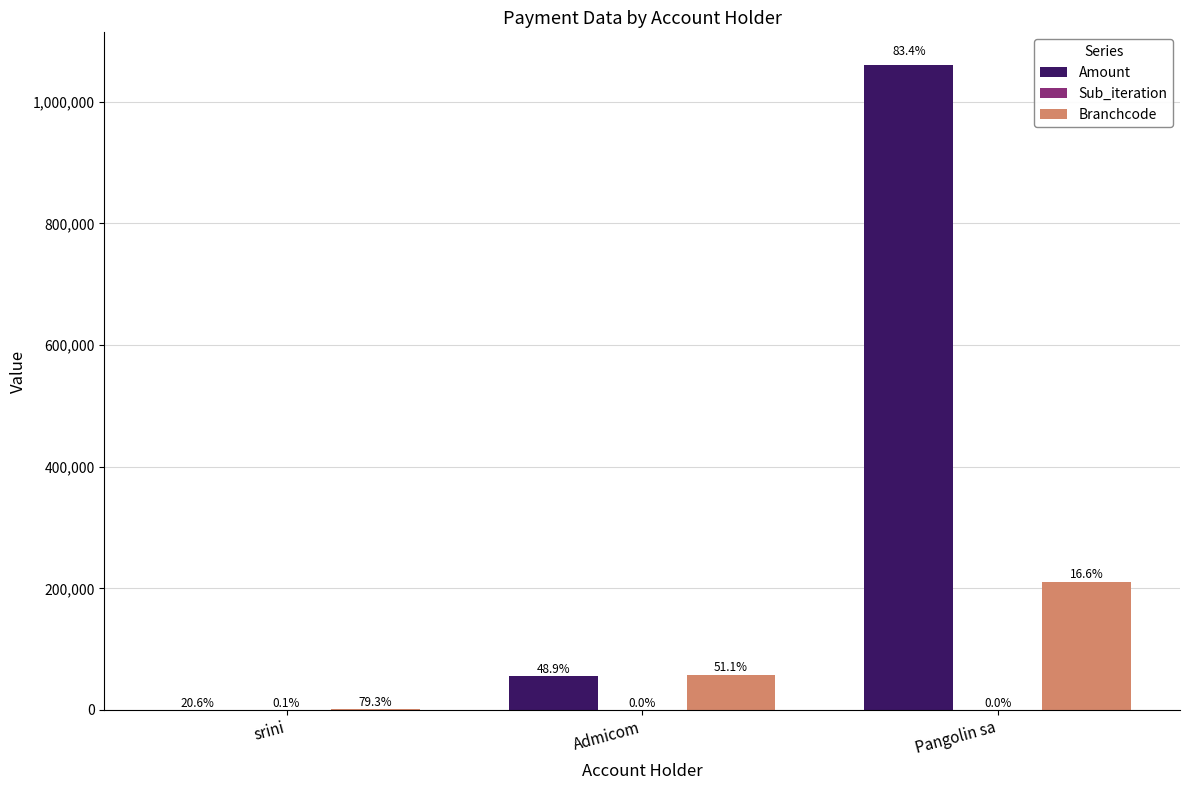

How many groups of bars are there?

3